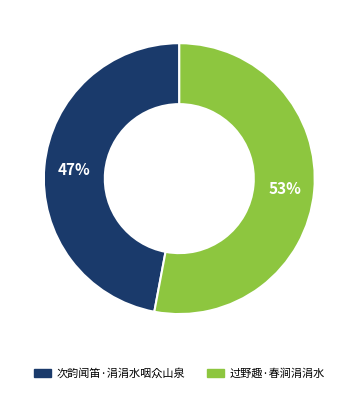

Do 次韵闻笛·涓涓水咽众山泉 and 过野趣·春涧涓涓水 together represent more than half of the pie?

Yes